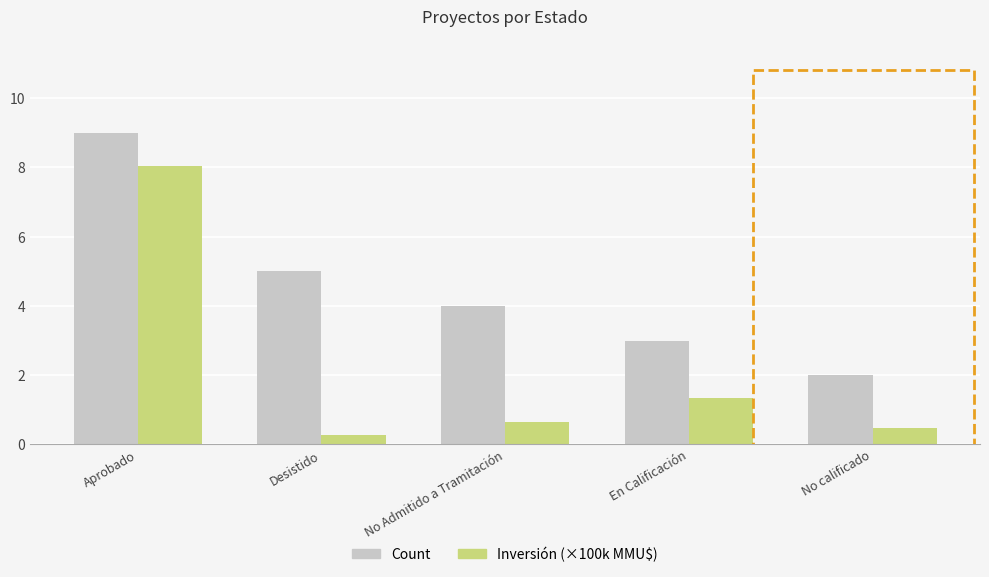

The Count series shows 9.0 at Aprobado. True or false?

True